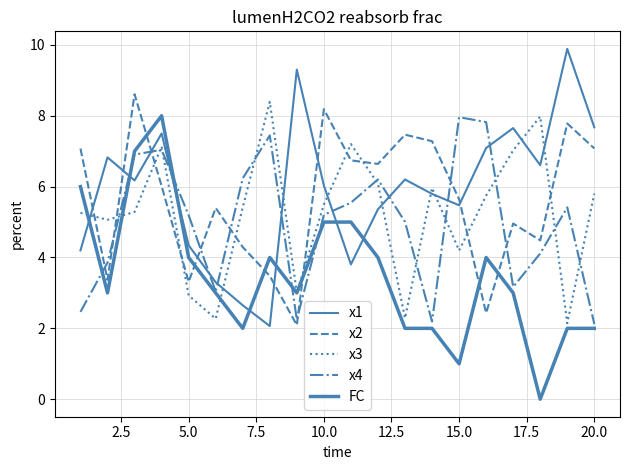

Does the chart have visible grid lines?

Yes